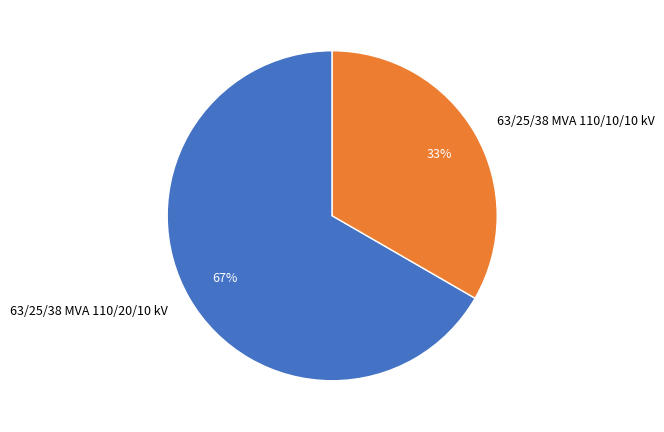

Which has a higher value, 63/25/38 MVA 110/20/10 kV or 63/25/38 MVA 110/10/10 kV?

63/25/38 MVA 110/20/10 kV